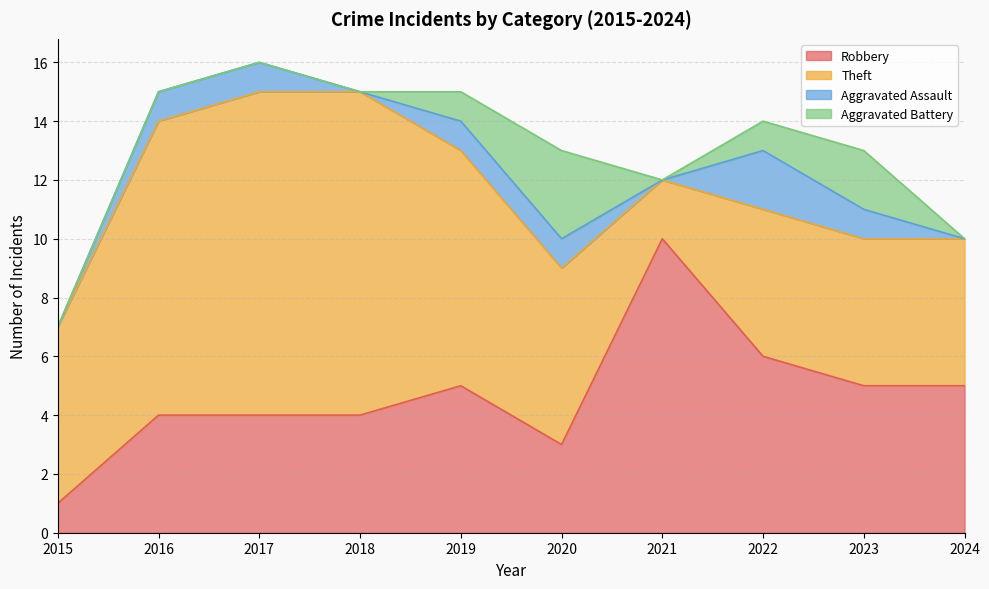

Read the Theft value at 2015.

6